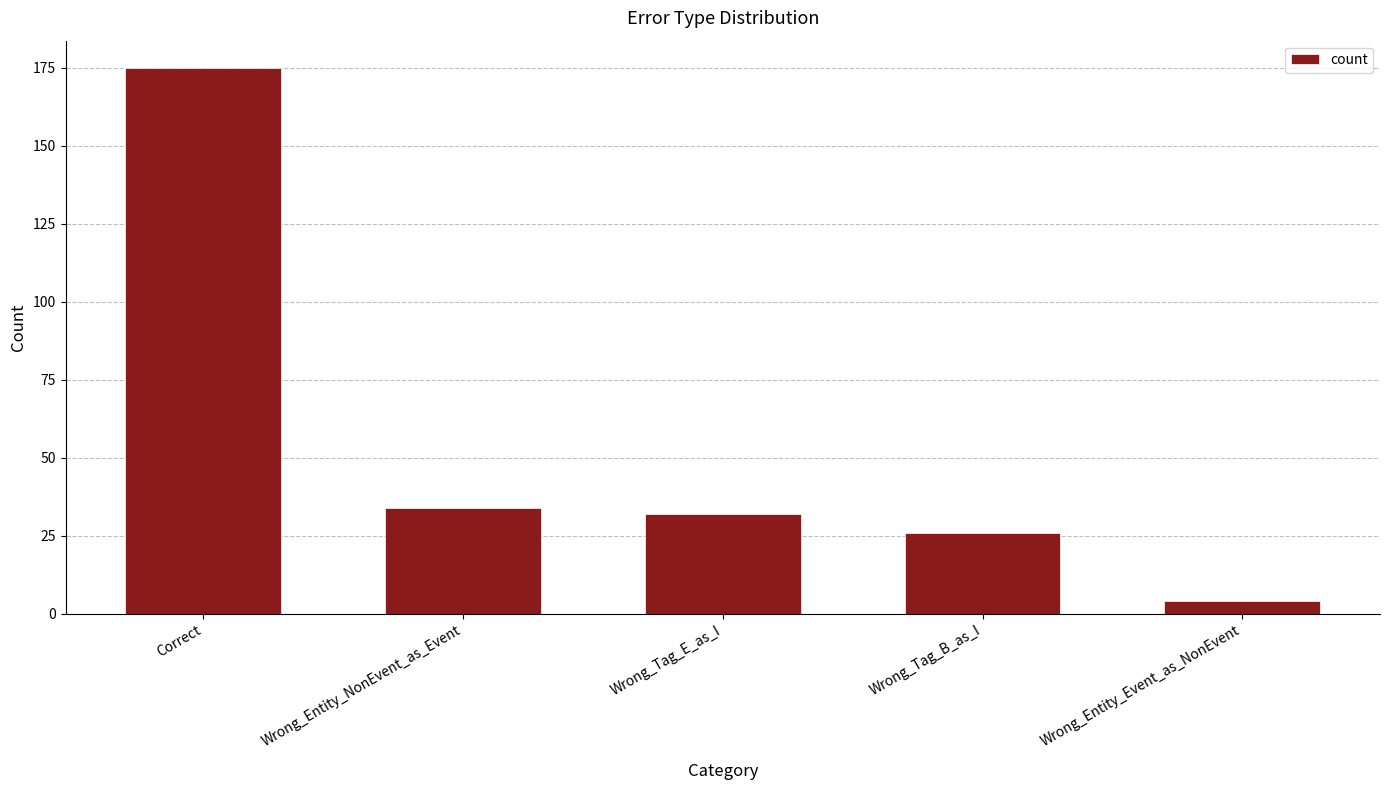

Where is the data nearest to the value 89?

Wrong_Entity_NonEvent_as_Event